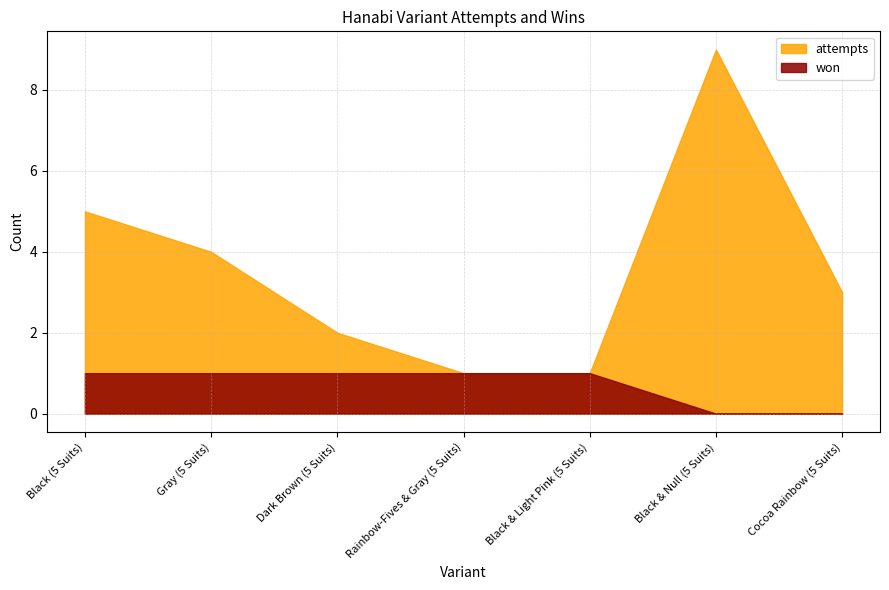

What is the label of the 7th point from the left?

Cocoa Rainbow (5 Suits)